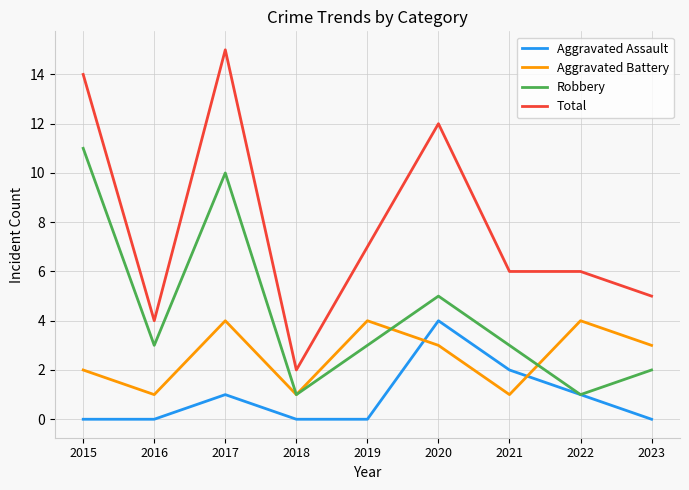

Read the Aggravated Assault value at 2021.

2